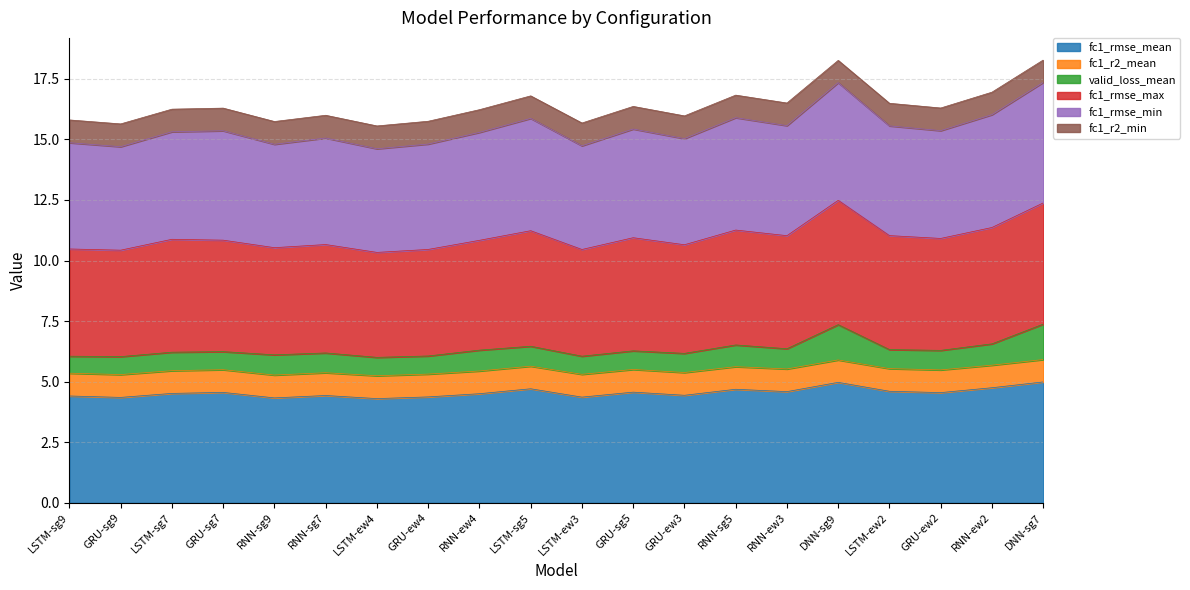

The fc1_rmse_mean series shows 6.3 at RNN-ew2. True or false?

False